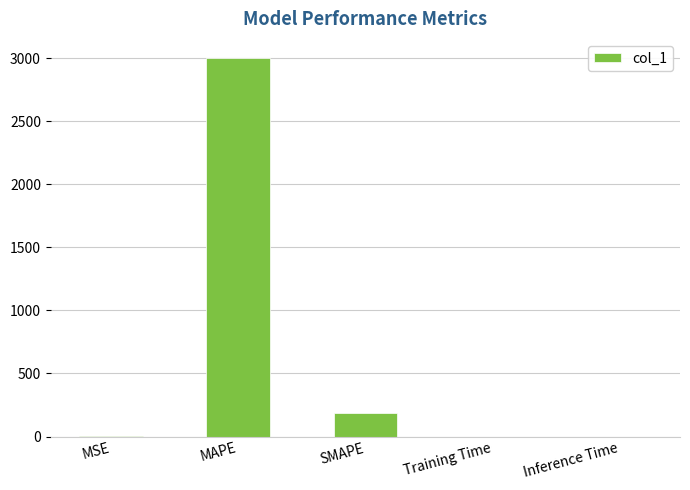

How many categories are shown in the chart?

5